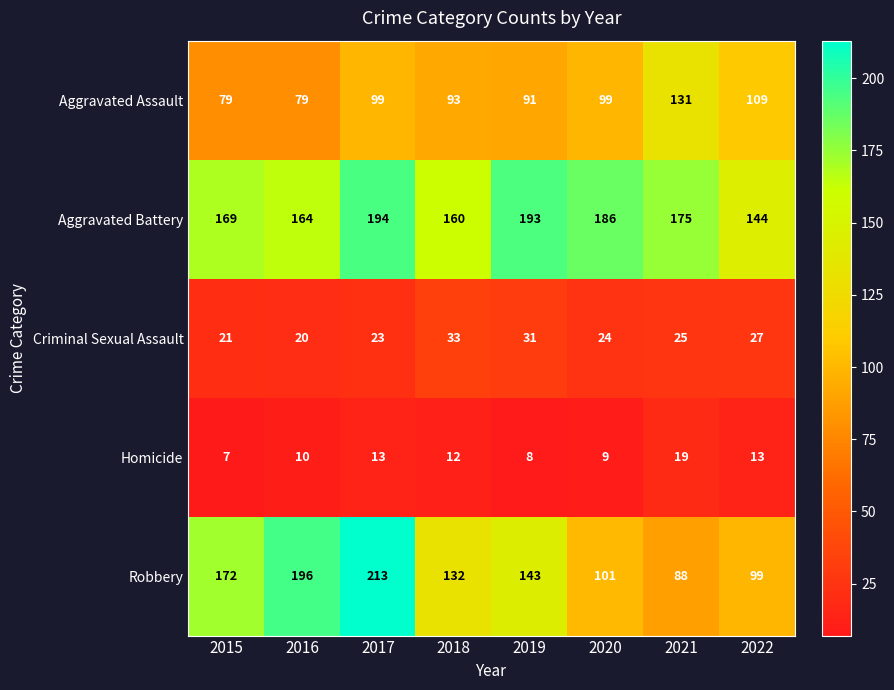

Where does the Homicide series first go above 12?

2017